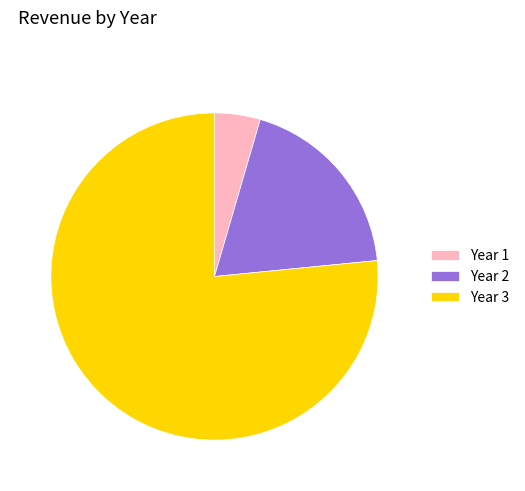

Does Year 2 account for over 50% of the chart?

No